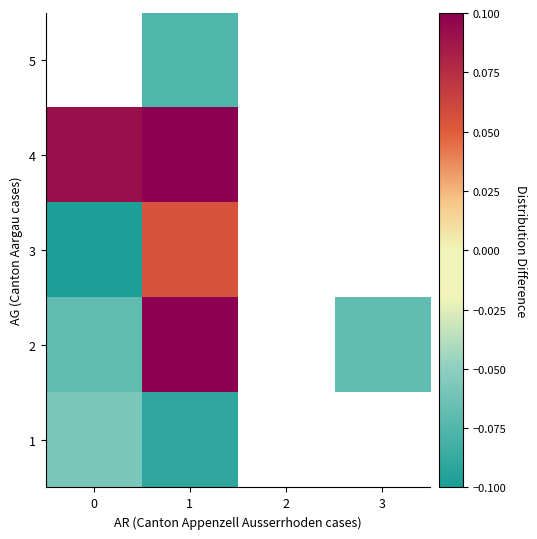

What is the difference between the highest and lowest values at 0?

0.2